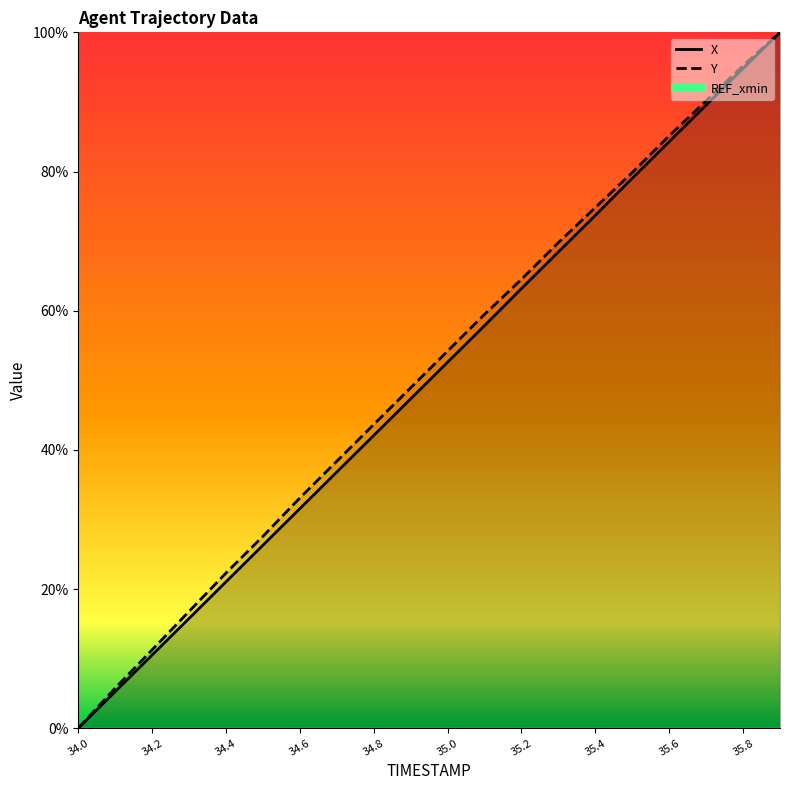

True or false: X and Y cross at least once.

False